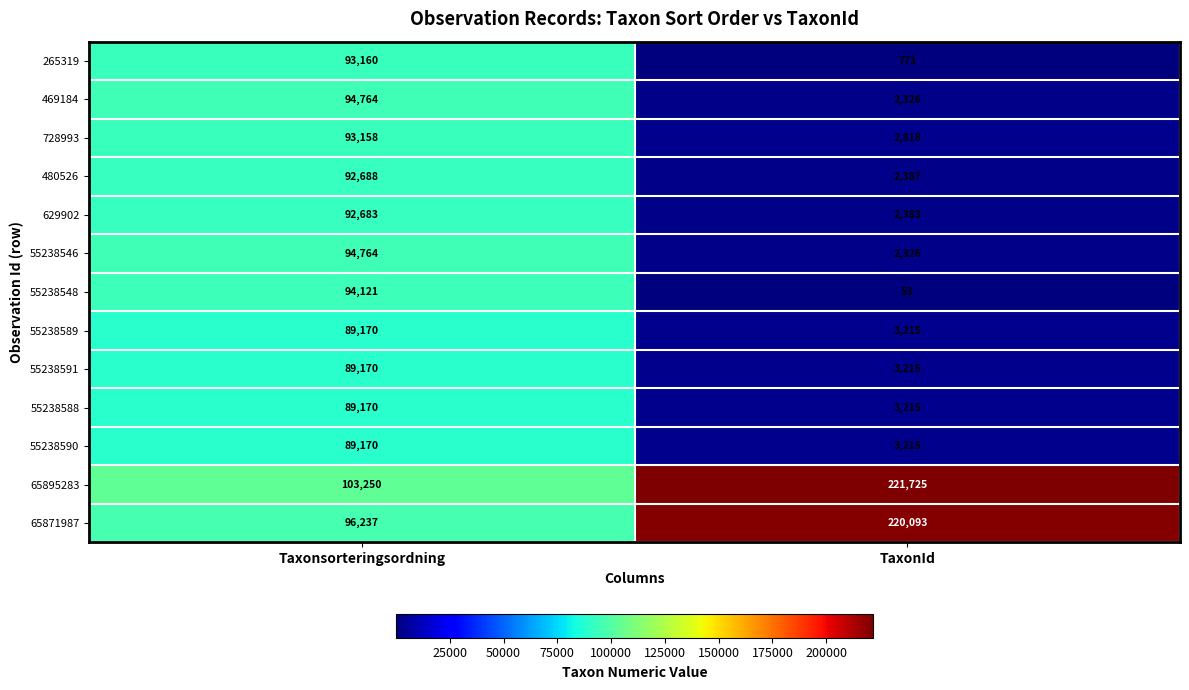

Which series changed the most between Taxonsorteringsordning and TaxonId?

65871987